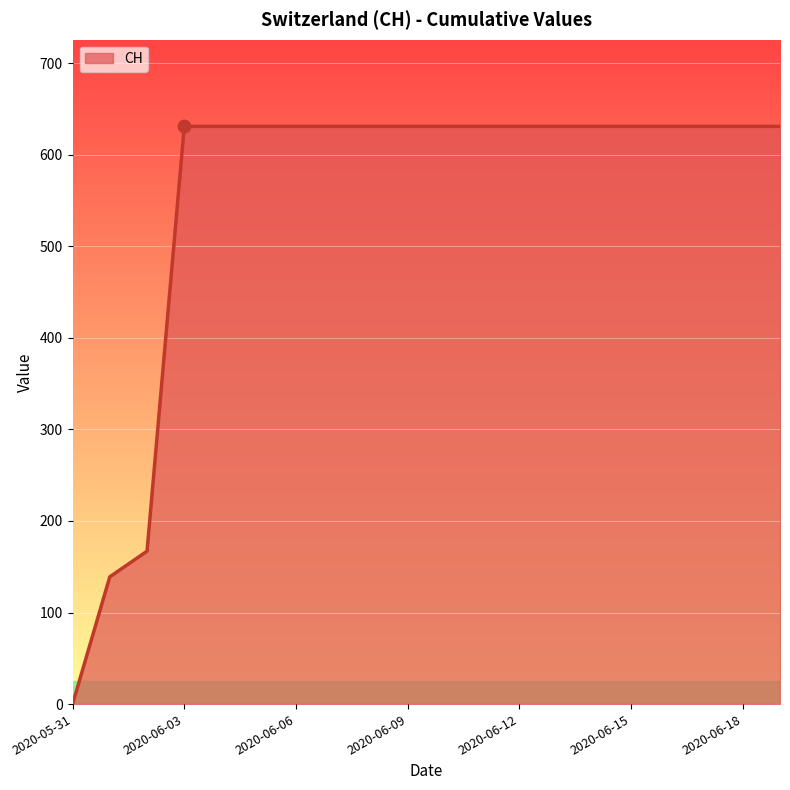

What is the difference between the maximum and minimum values?

631